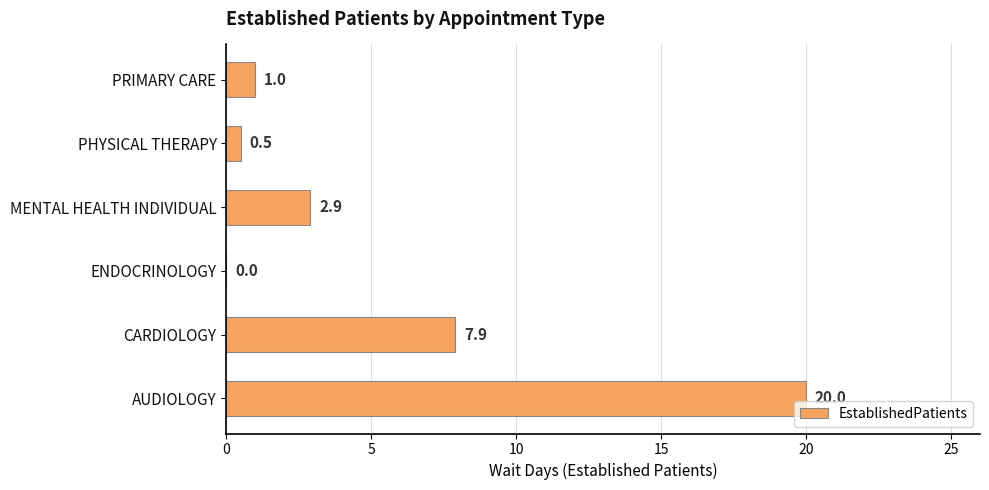

Where is the data nearest to the value 10?

CARDIOLOGY